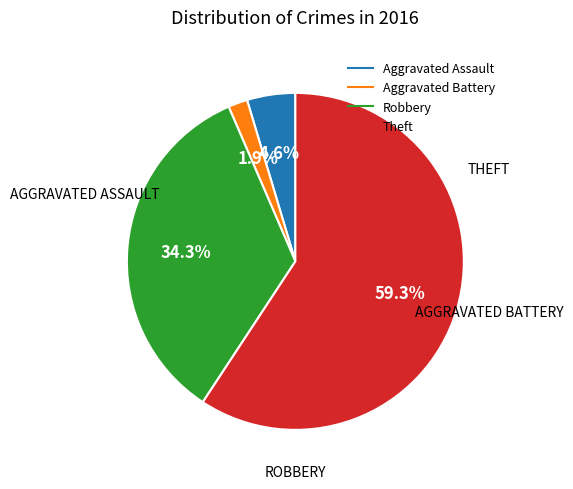

What percentage is NOT represented by Aggravated Assault?

95.4%